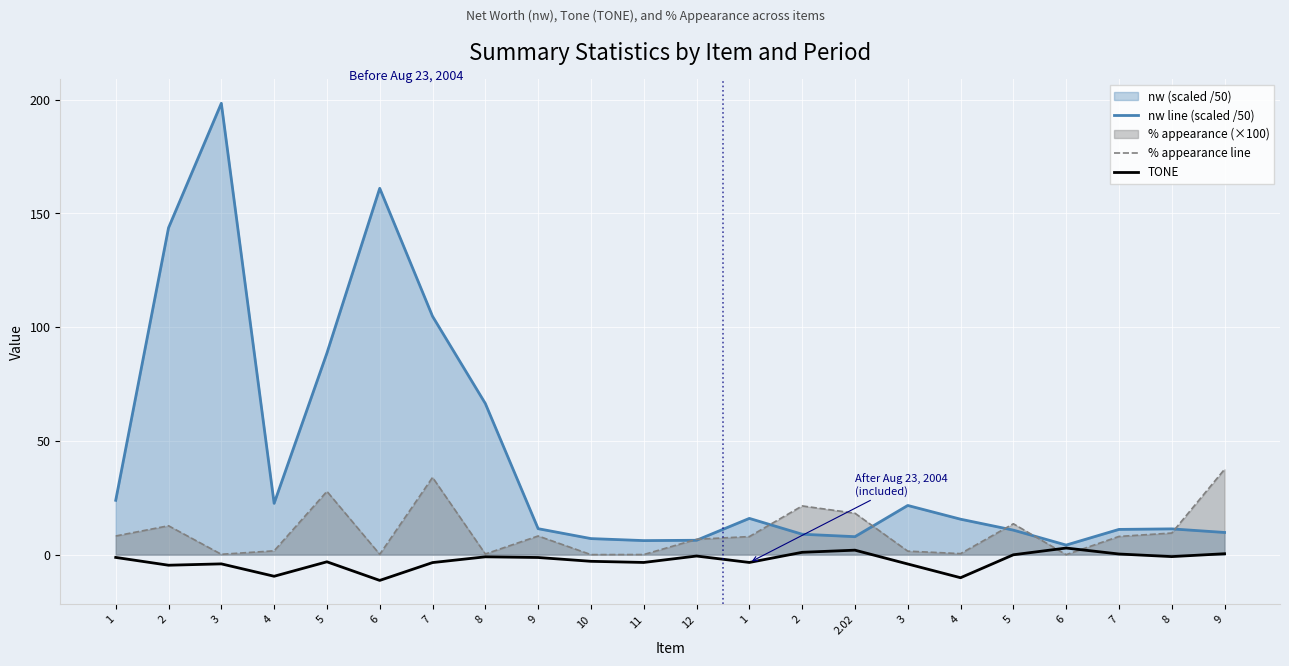

Where do % appearance line and TONE first cross each other?

5 and 6